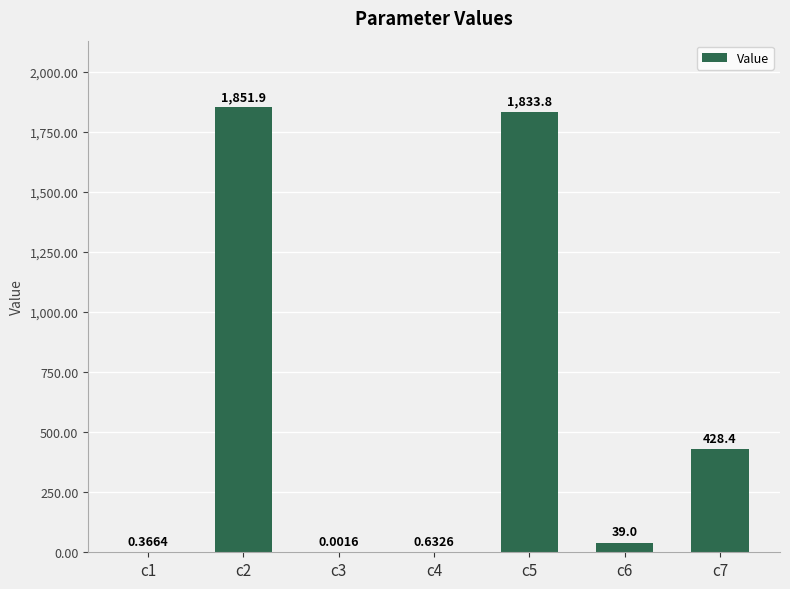

Which has a higher value, c4 or c6?

c6